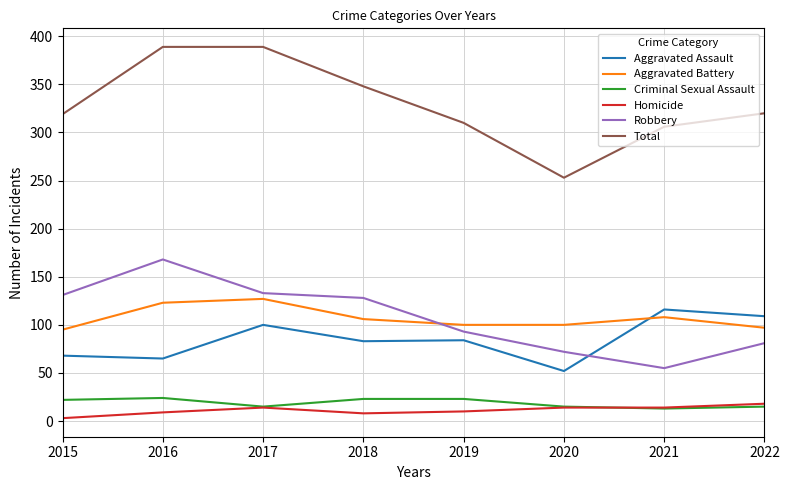

True or false: Robbery and Criminal Sexual Assault intersect in this chart.

False